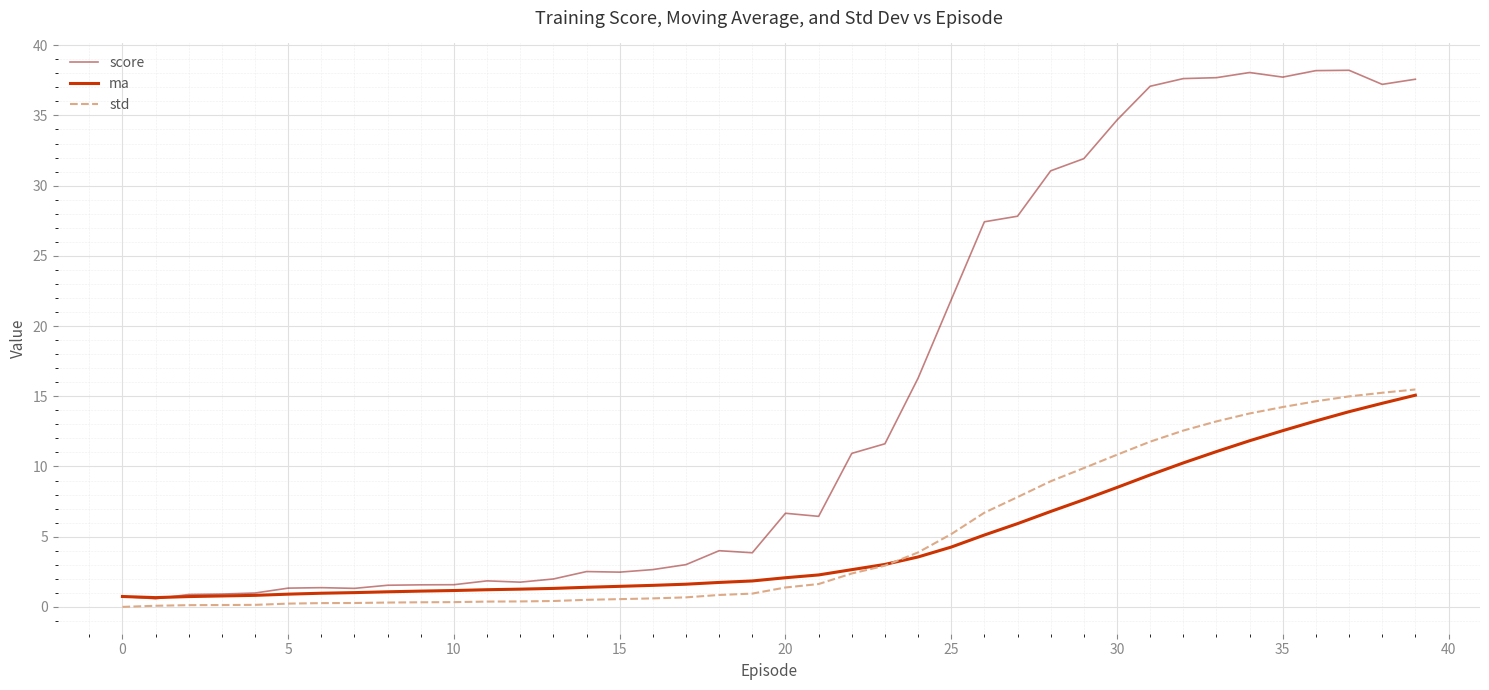

Which series has the widest spread of values?

score